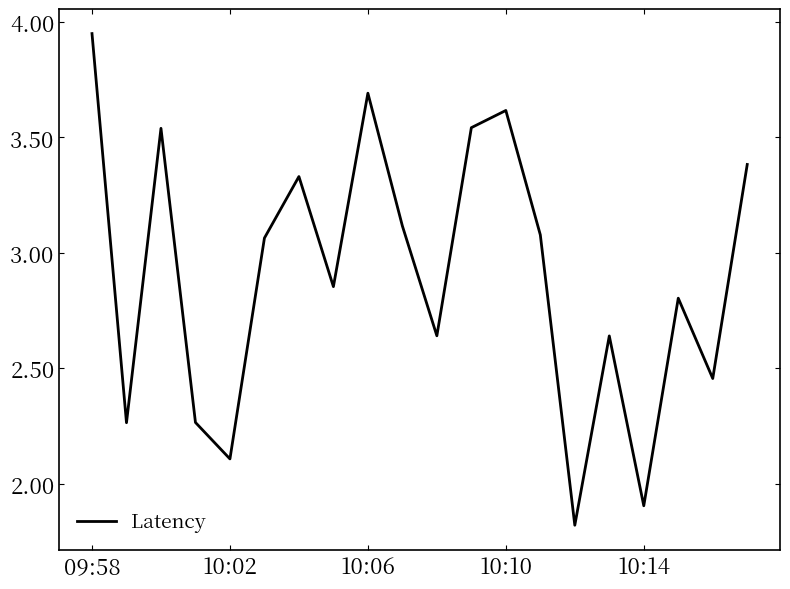

What is the difference between the maximum and minimum values?

2.1